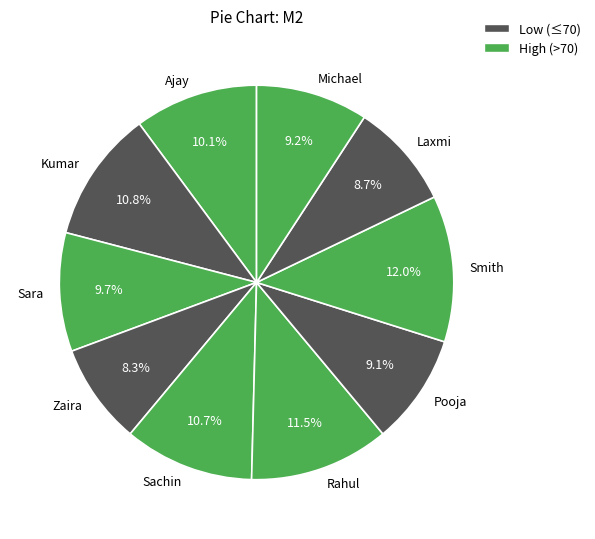

To the nearest percent, what portion does Laxmi represent?

9%